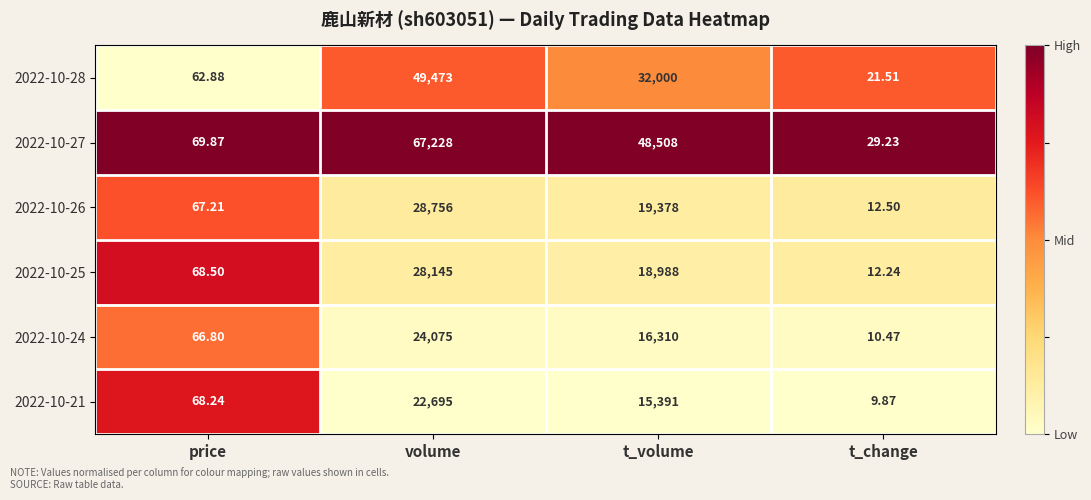

At which category does the chart reach its minimum across all series?

t_change